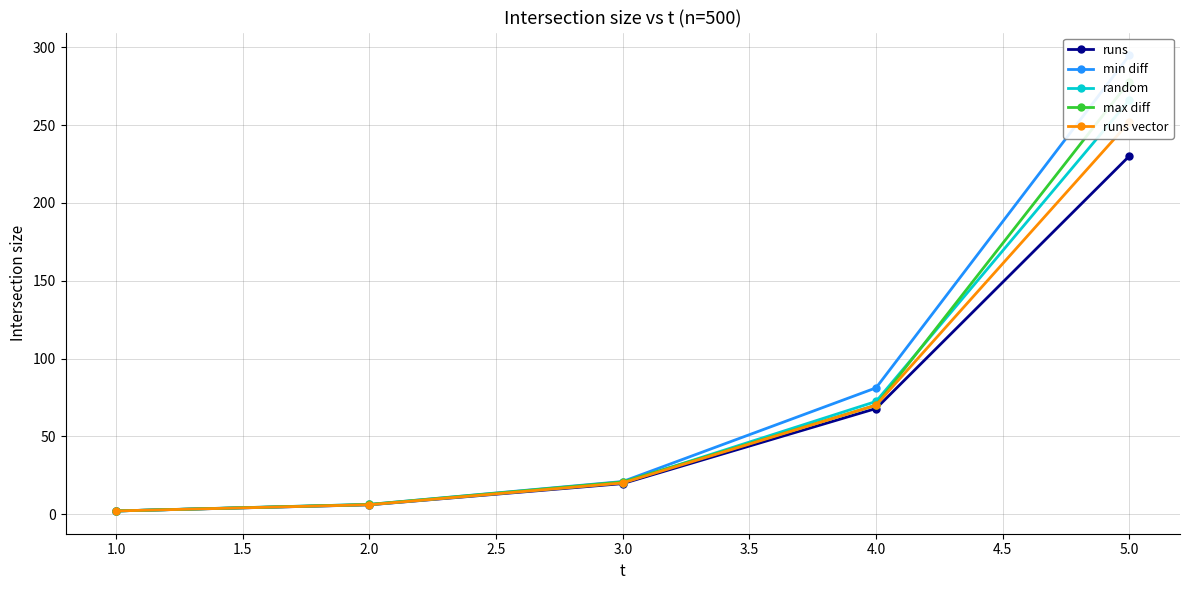

Which series changed the most between 4.0 and 1.0?

min diff